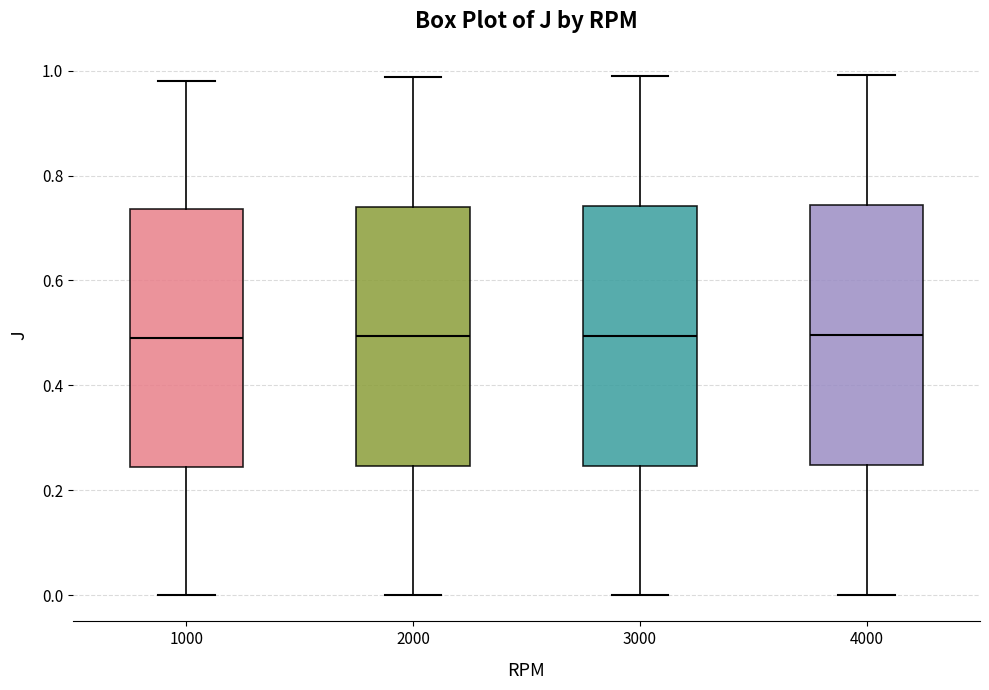

Where does the median line of the box at x = 3000 sit on the y-axis? The values are not printed on the chart, so give them approximately, as read against the axis.

0.50